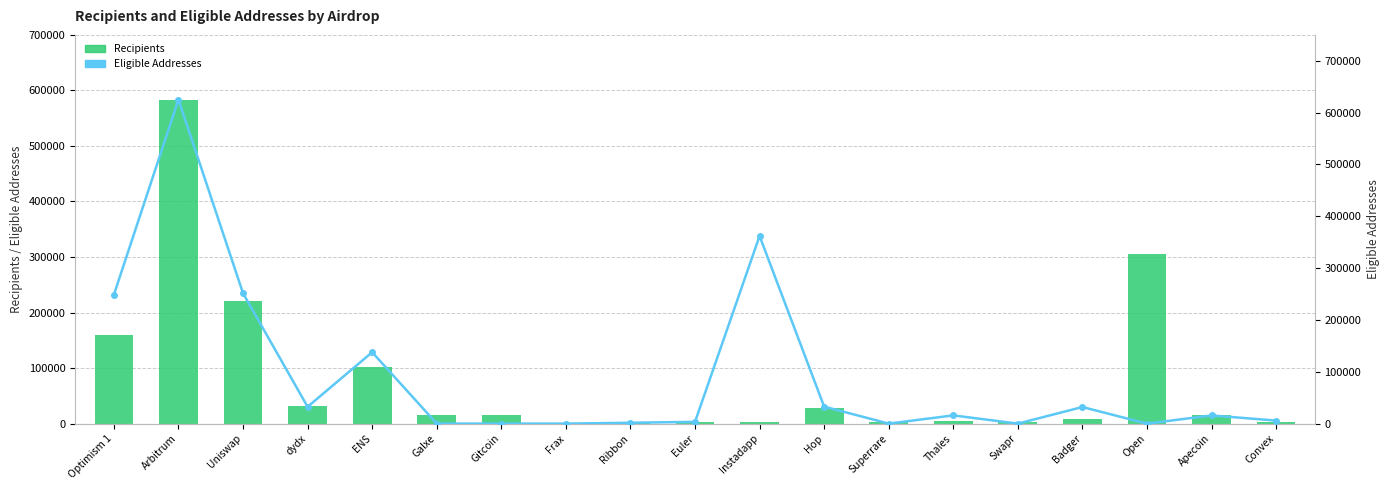

Is the value of Eligible Addresses at Badger greater than the value of Recipients at Frax?

Yes